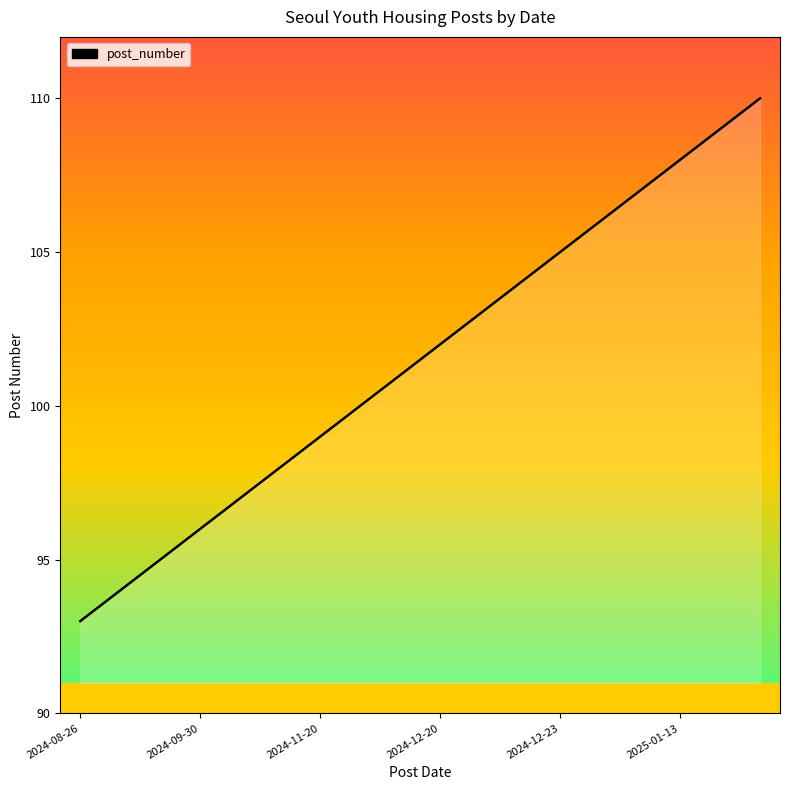

Is it true that the value at 2024-12-20 is 102?

True